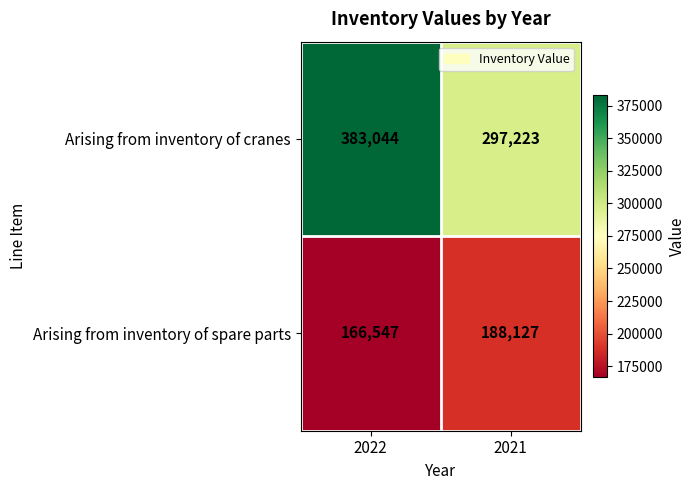

Which series has the widest spread of values?

Arising from inventory of cranes